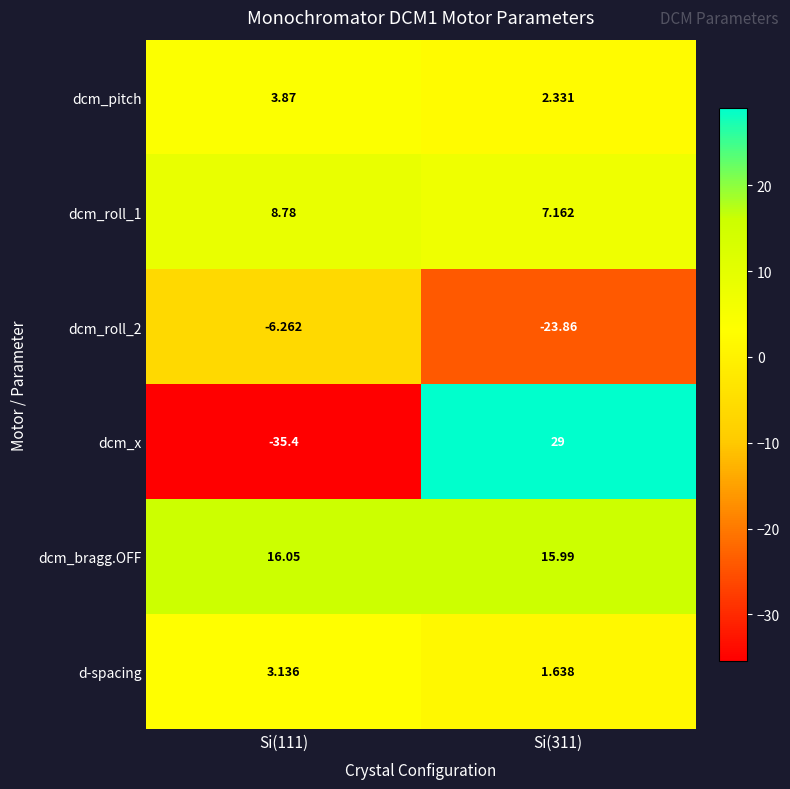

Is the value of dcm_roll_1 at Si(111) greater than the value of d-spacing at Si(311)?

Yes